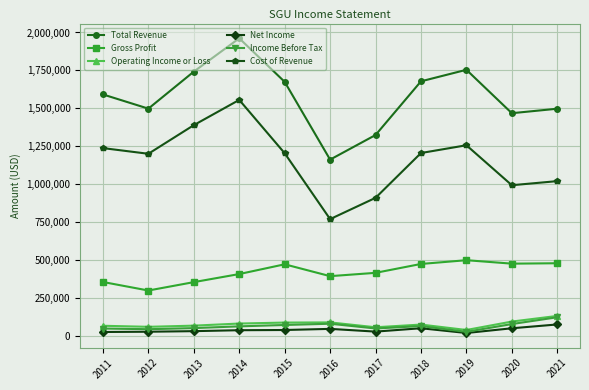

What is the difference between the second highest and minimum values in the Operating Income or Loss series?

55600